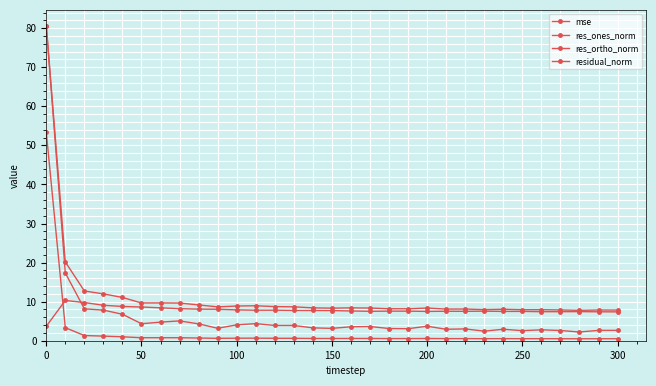

True or false: residual_norm and res_ortho_norm cross at least once.

False